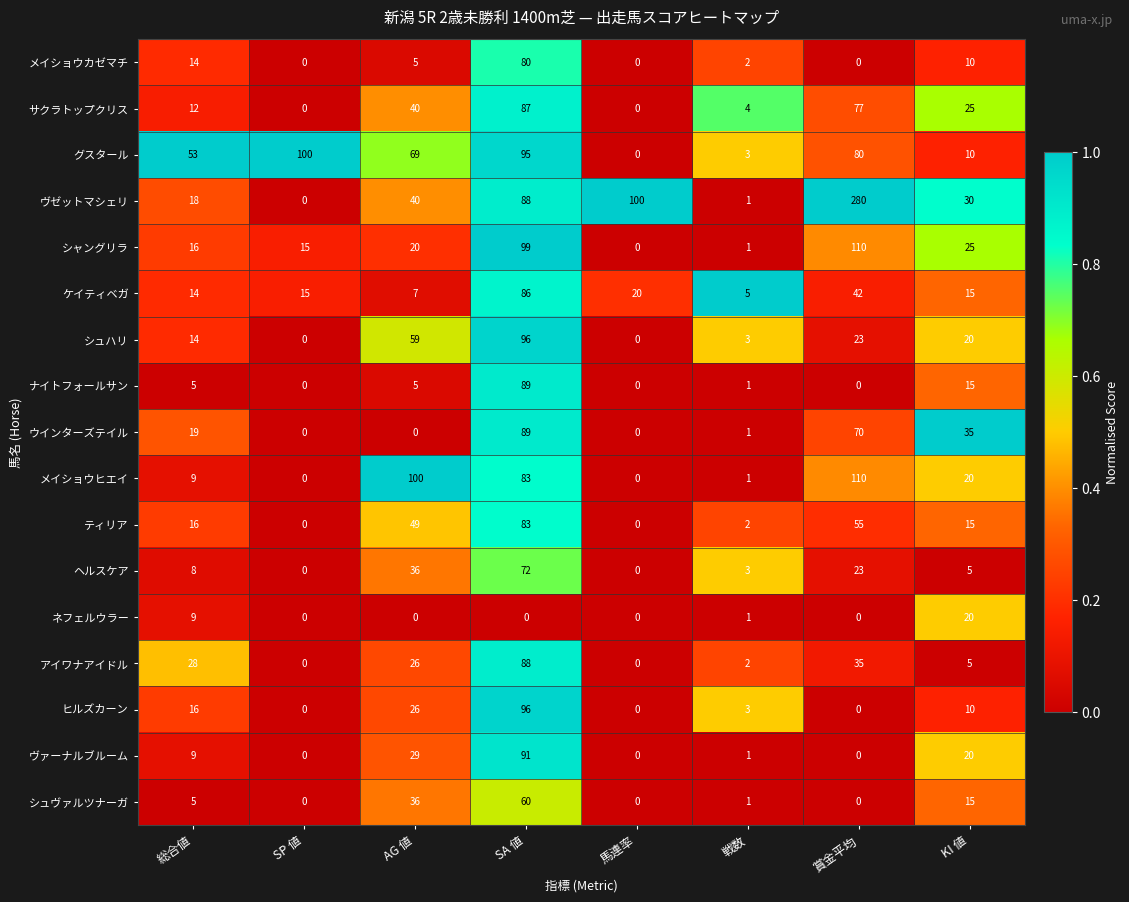

Is the value of シュヴァルツナーガ at AG 値 greater than the value of ティリア at SP 値?

Yes